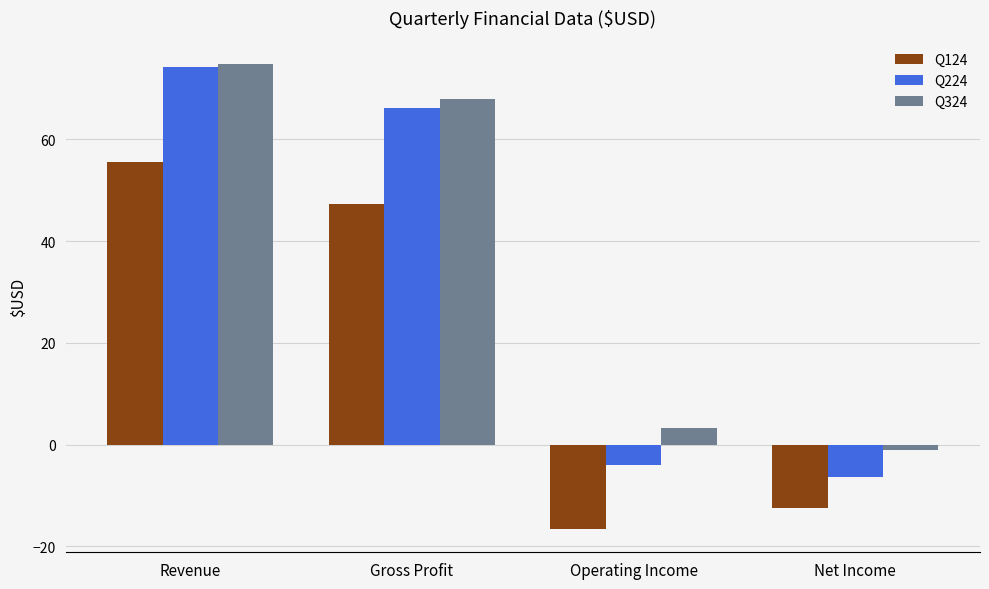

What is the average value of the Q224 series?

32.5